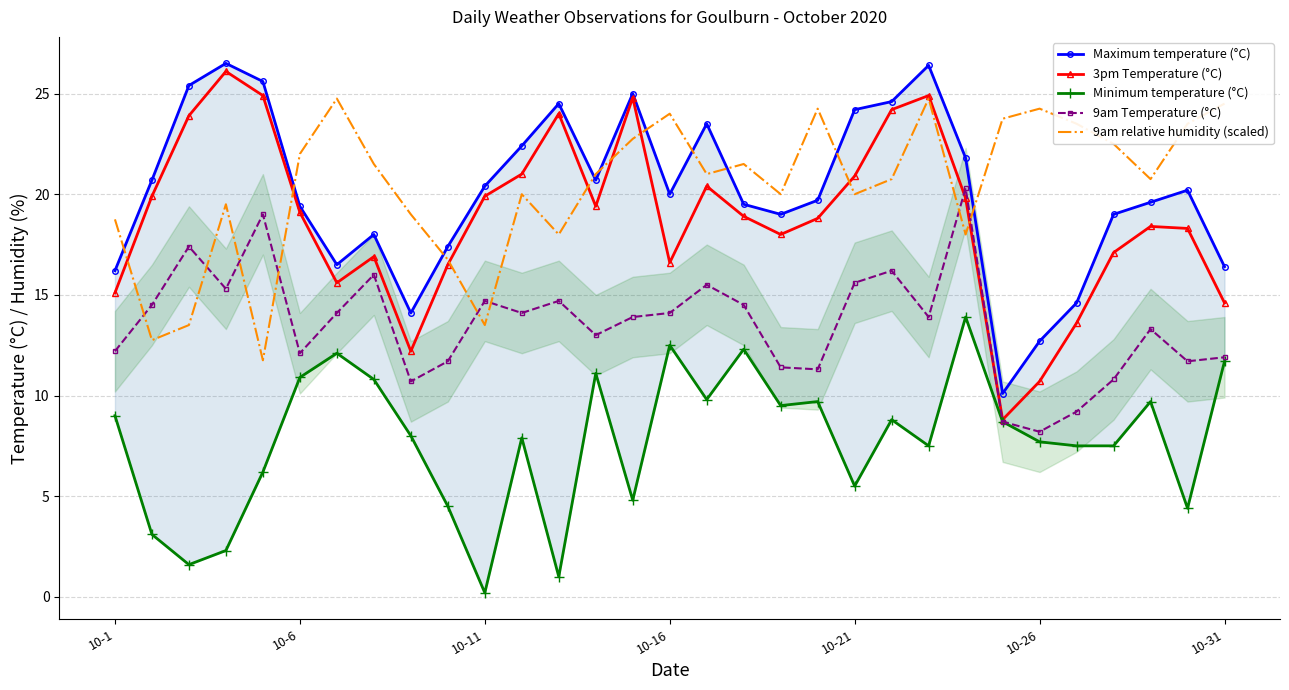

Does the chart have visible grid lines?

Yes